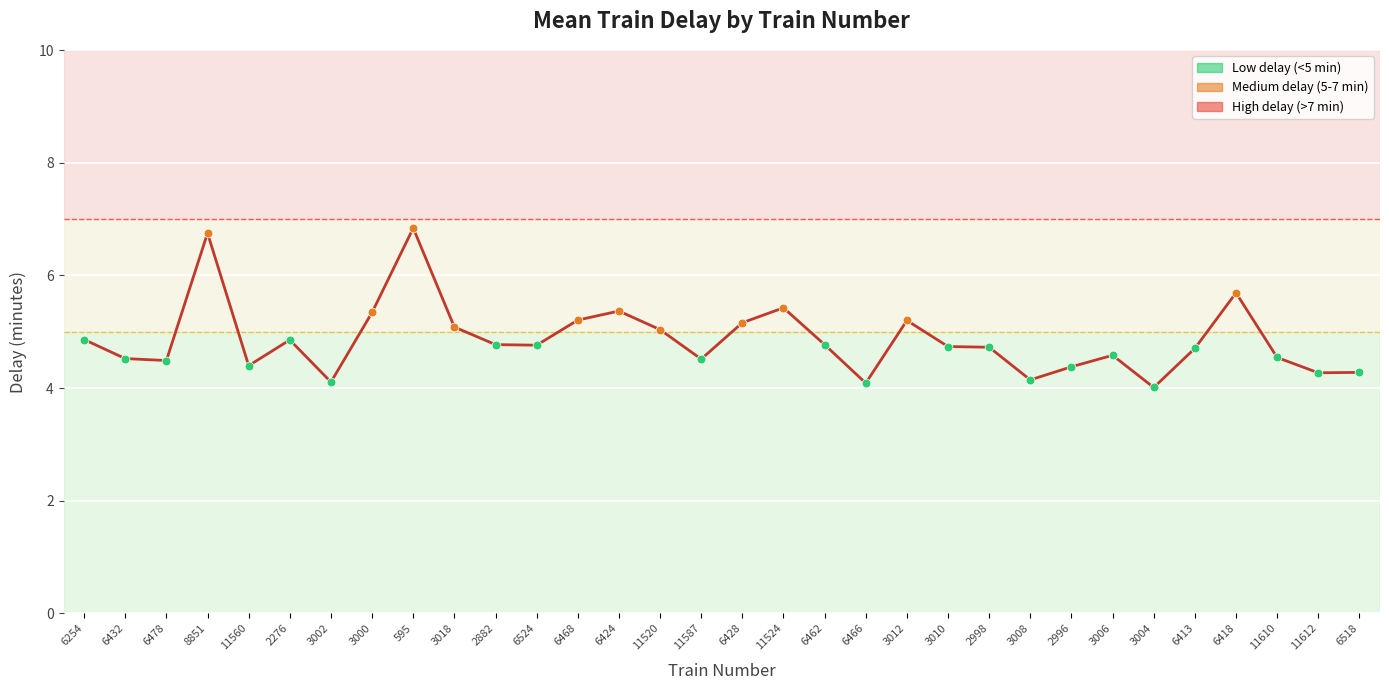

What is the change in value from 11560 to 3008?

-0.3